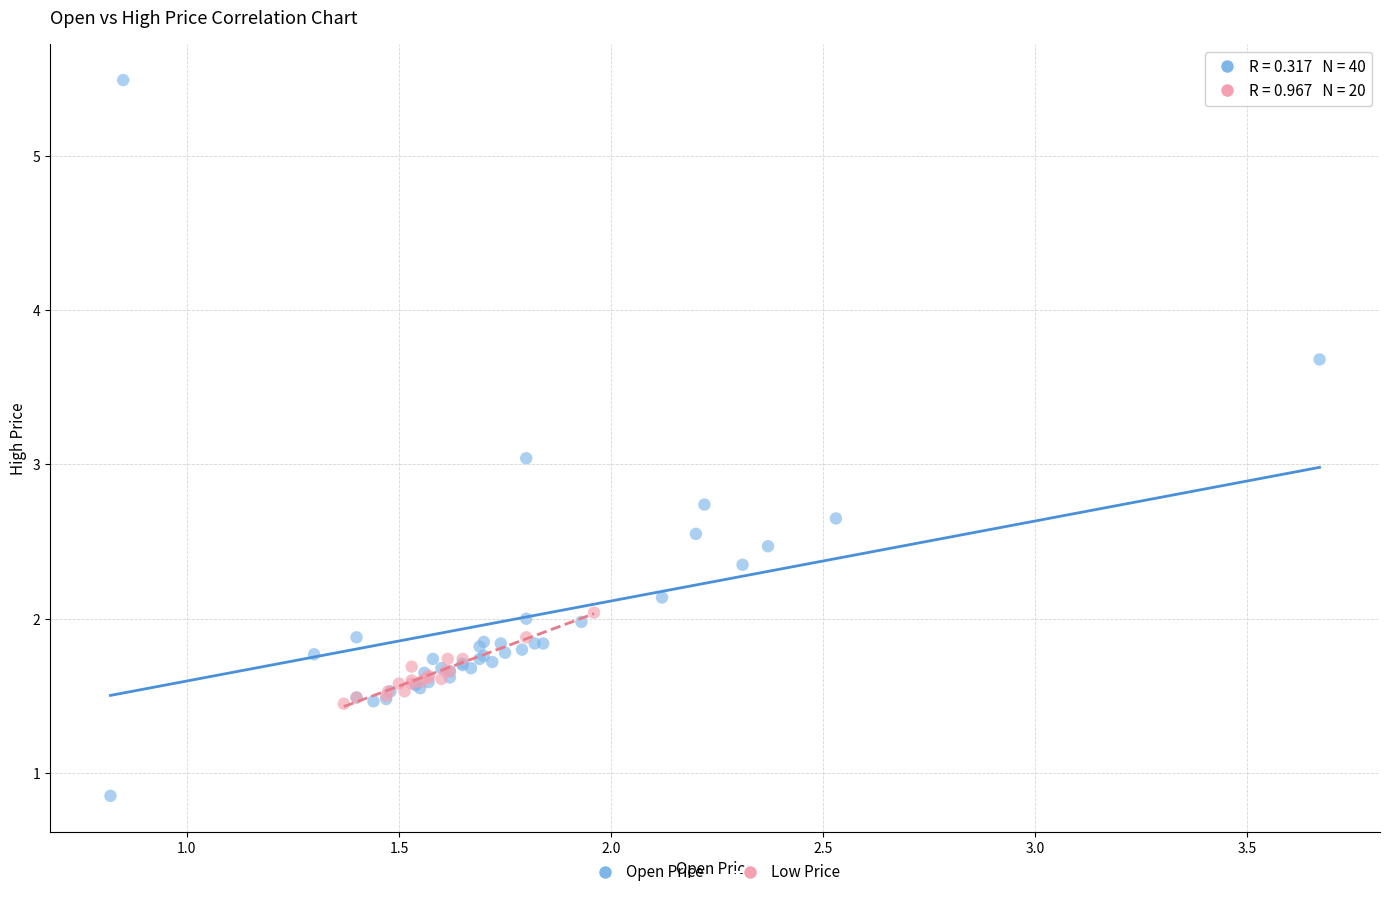

Which series reaches the minimum Y coordinate?

Open Price